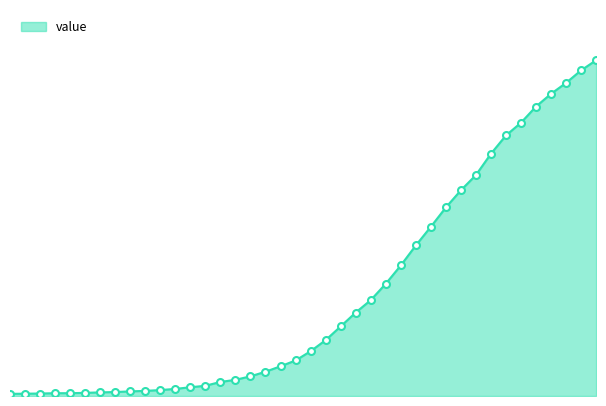

Does the chart display data point markers on the line(s)?

No